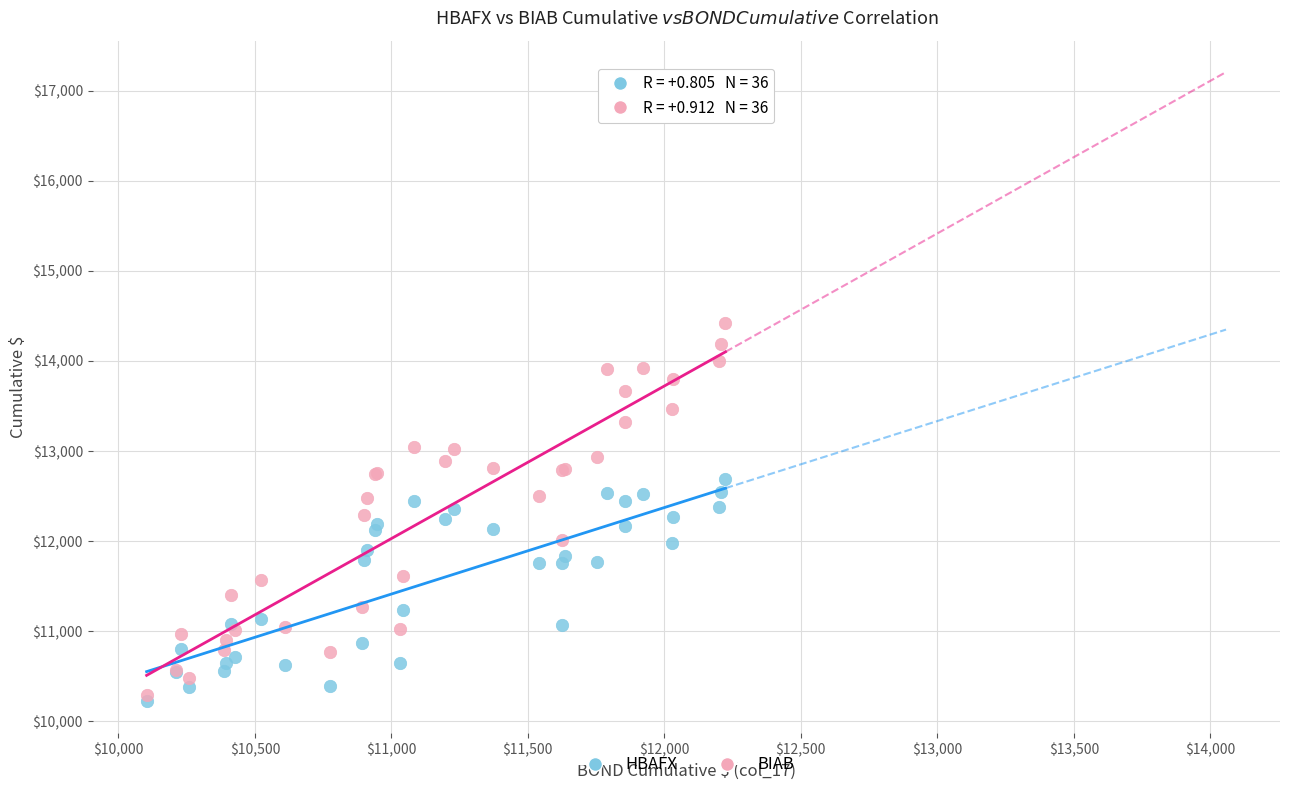

What are all the series names shown in the legend?

HBAFX, BIAB